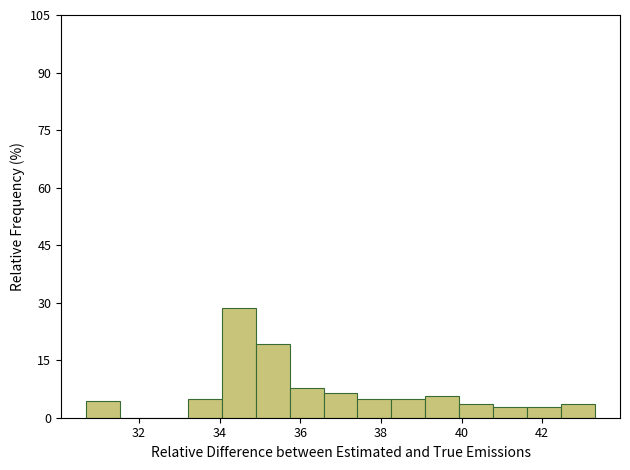

Reading left to right, transcribe this chart: for each bar, give the range it covers on the x-axis and its height. Neither the bar edges nor the heights are printed on the chart, so give them approximately, as read against the axes.

30.6 to 31.6: 4
31.6 to 32.4: 0
32.4 to 33.2: 0
33.2 to 34.0: 6
34.0 to 34.8: 28
34.8 to 35.8: 20
35.8 to 36.6: 8
36.6 to 37.4: 6
37.4 to 38.2: 6
38.2 to 39.0: 6
39.0 to 40.0: 6
40.0 to 40.8: 4
40.8 to 41.6: 2
41.6 to 42.4: 2
42.4 to 43.4: 4